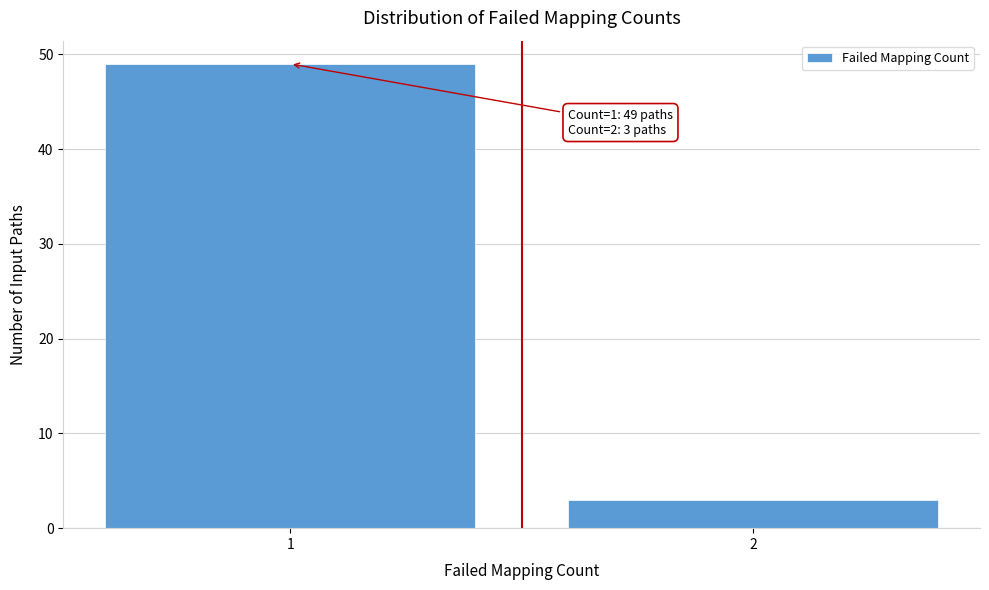

Reading left to right, extract all data points from this chart.

49	3